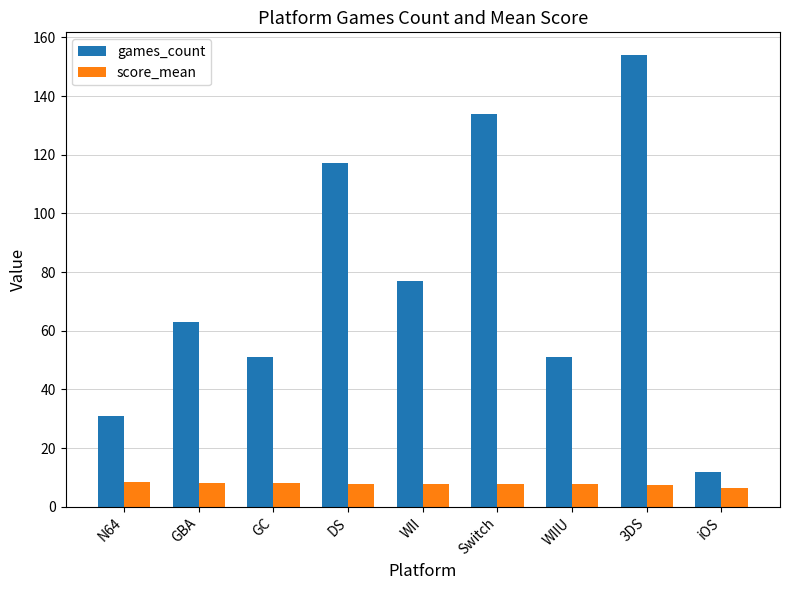

How many distinct data groups are displayed?

2